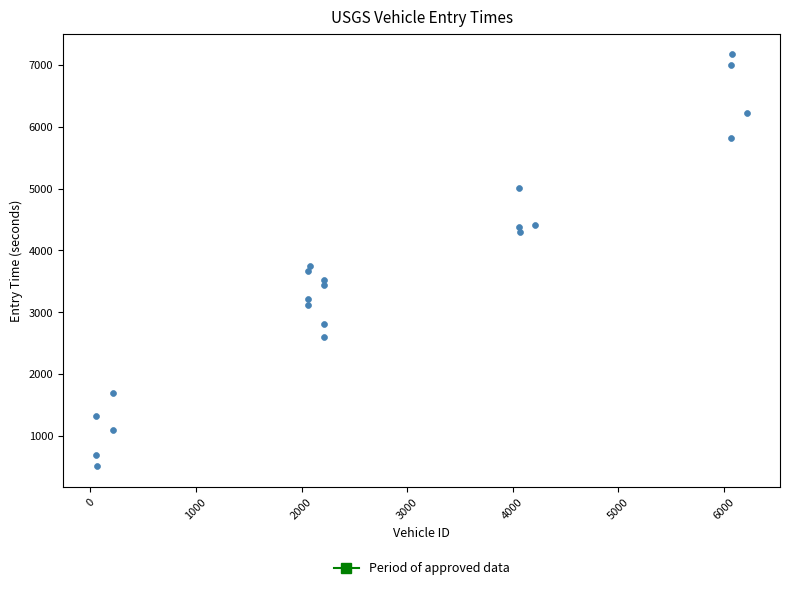

What is the range of X values (max minus min)?

6170.0